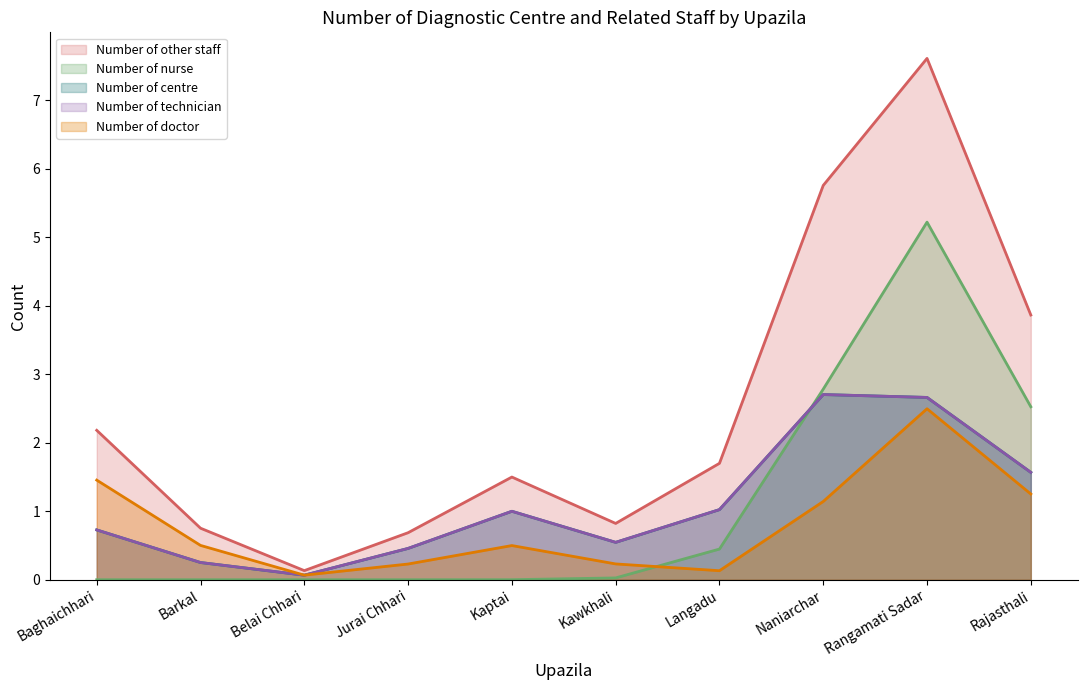

How many interior local peaks does the Number of centre series have?

2